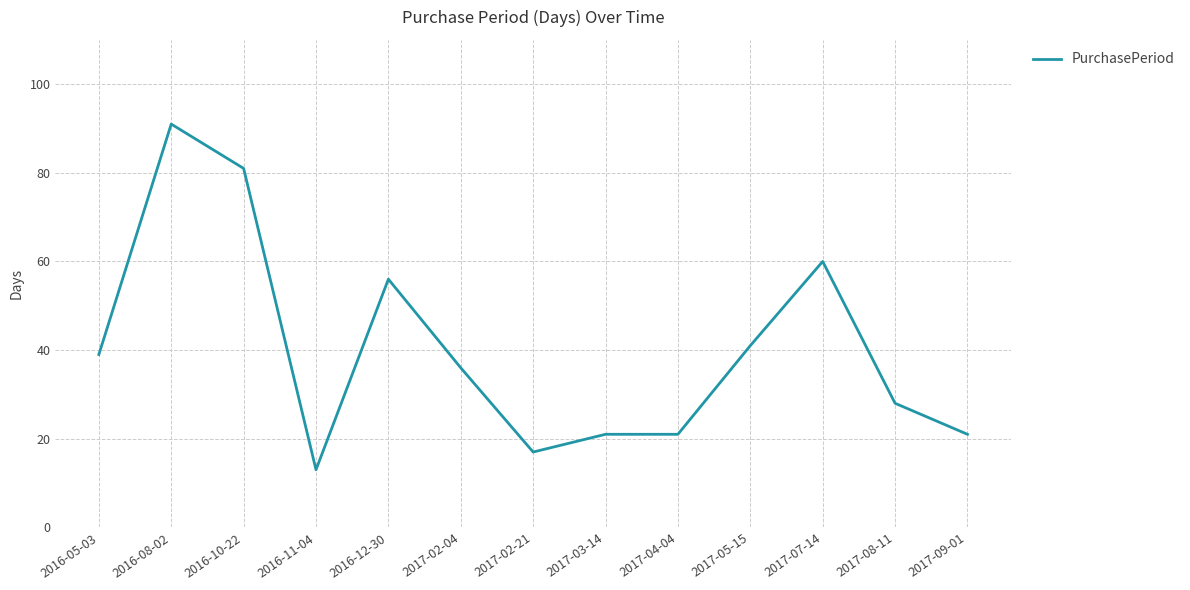

What is the approximate value at 2016-08-02, to the nearest 10?

90